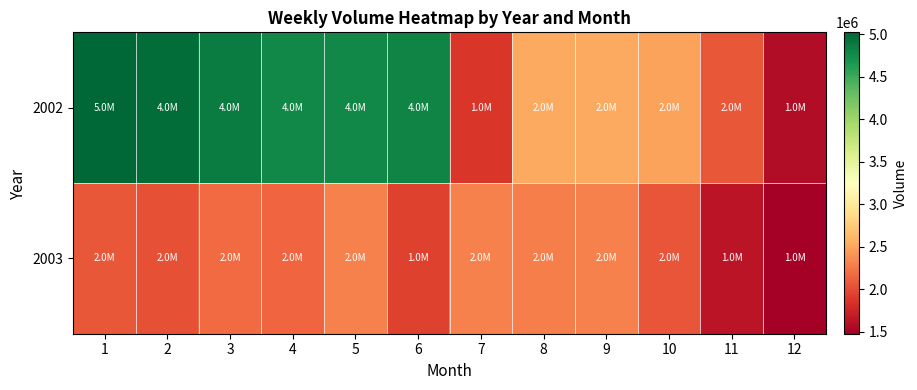

At 5, list the series in order from largest to smallest.

2002, 2003